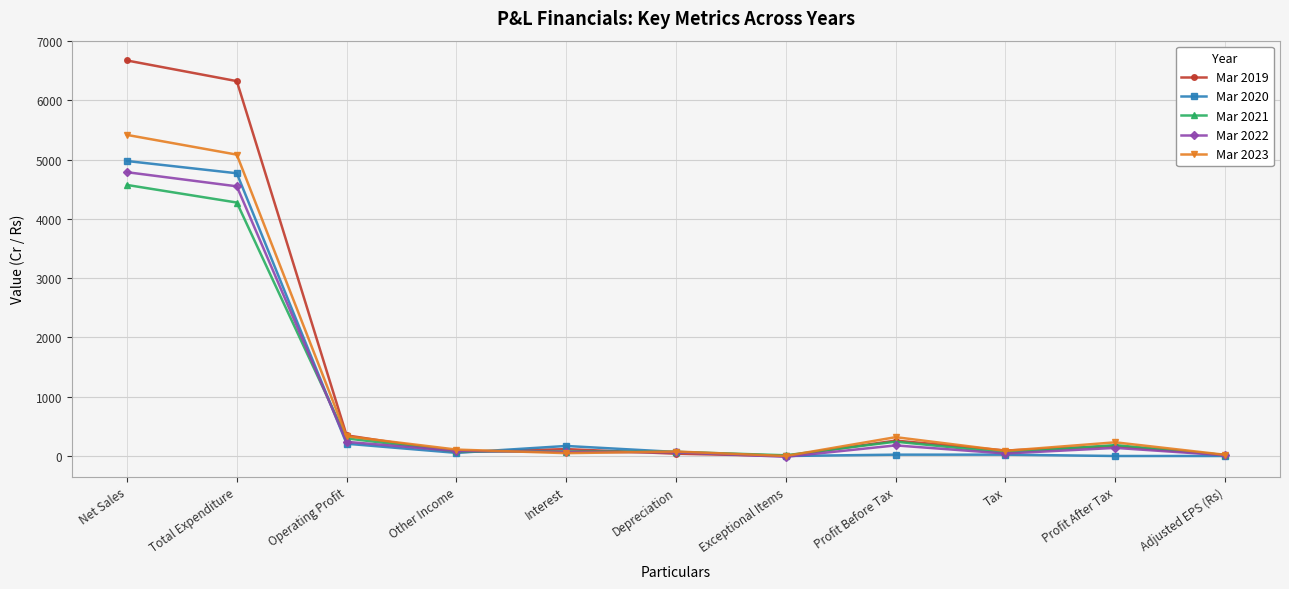

What is the average value of the Mar 2023 series?

1065.6